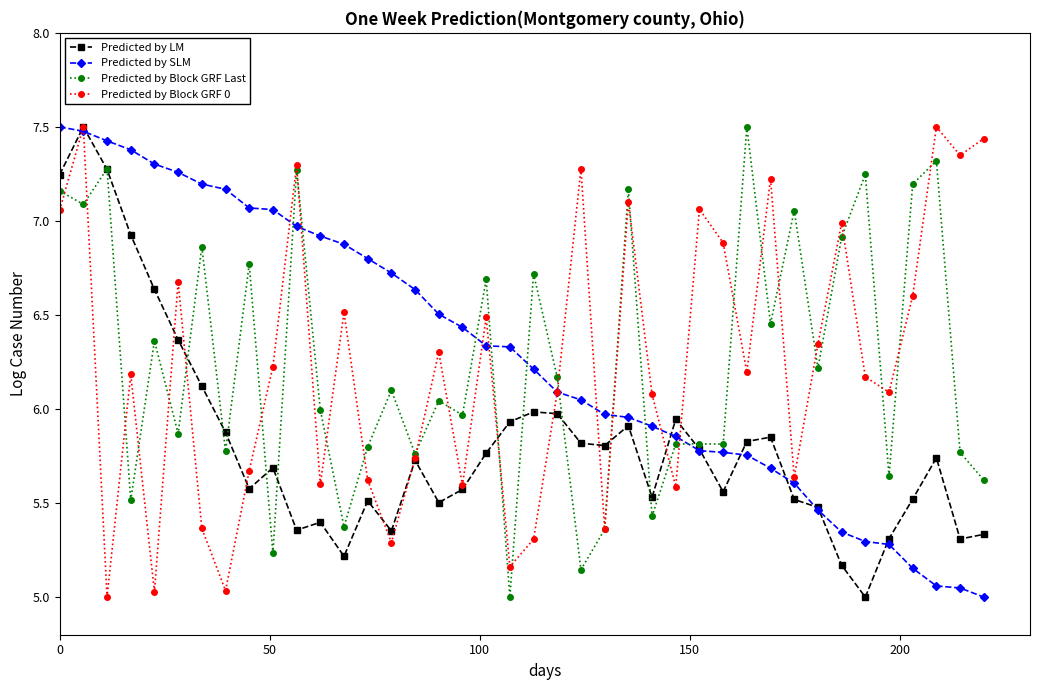

What is the highest value of the Predicted by LM series?

7.5